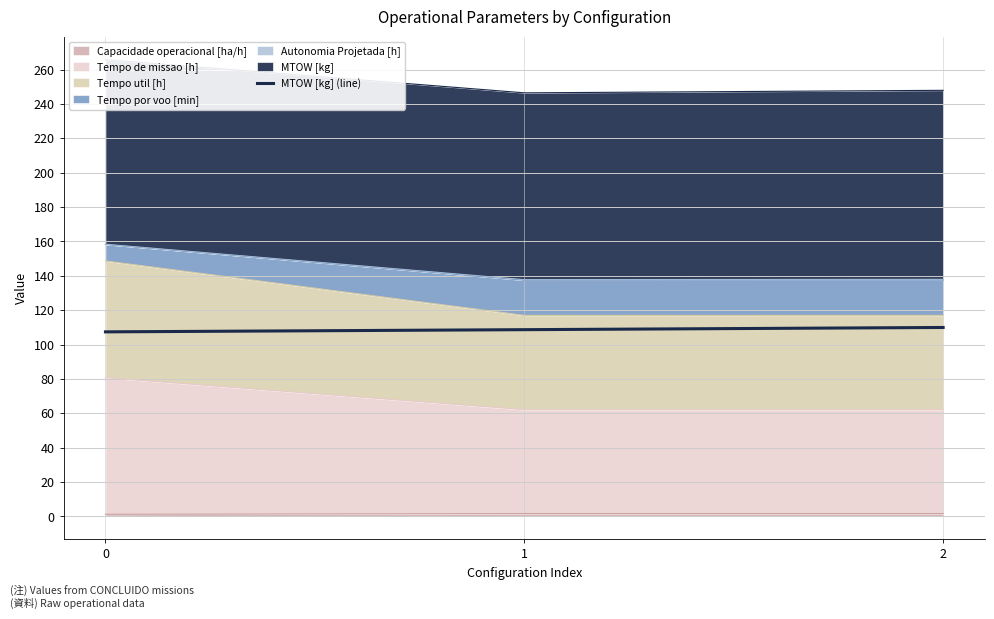

How many data points are above 108?

2